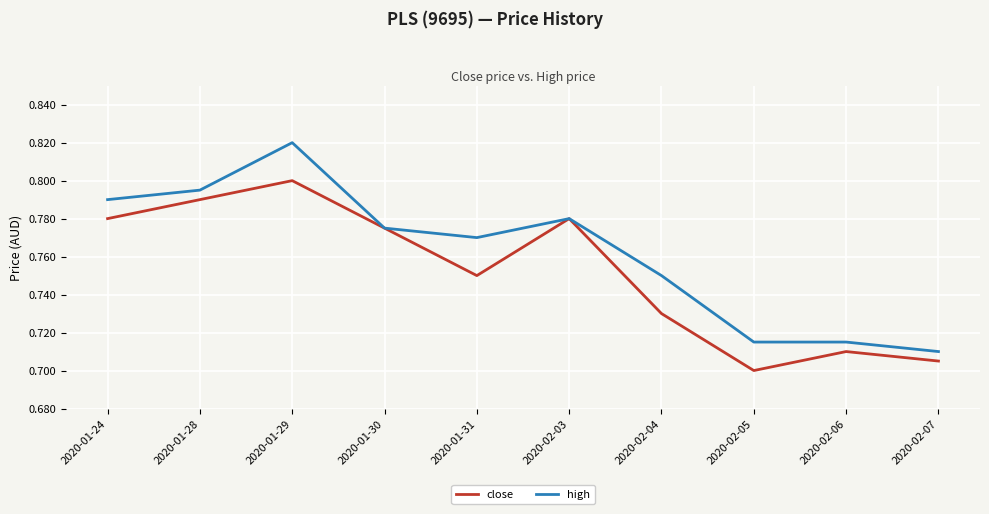

The value of close at 2020-01-29 is 0.3. True or false?

False